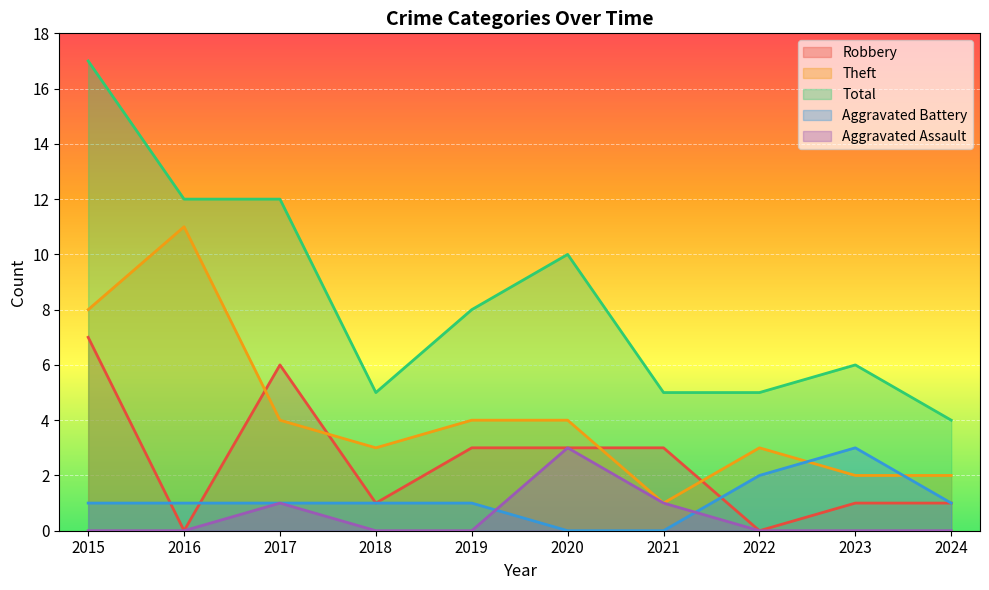

At which category is the sum across all series the highest?

2015